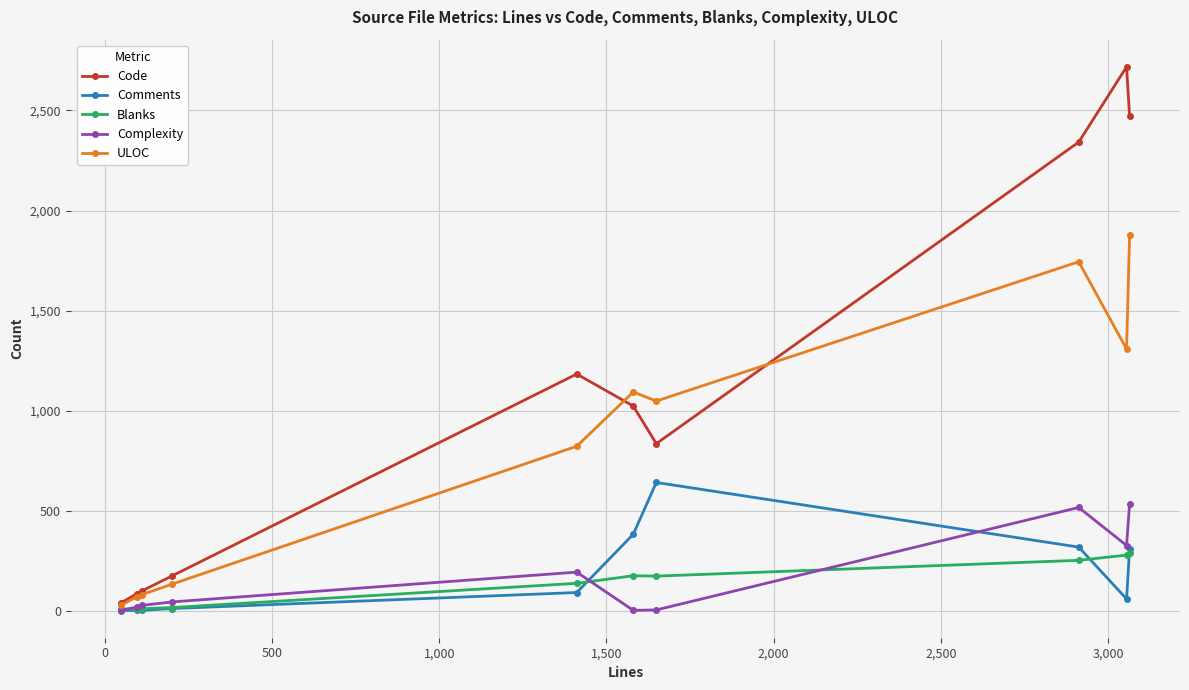

What is the minimum value for Comments?

1